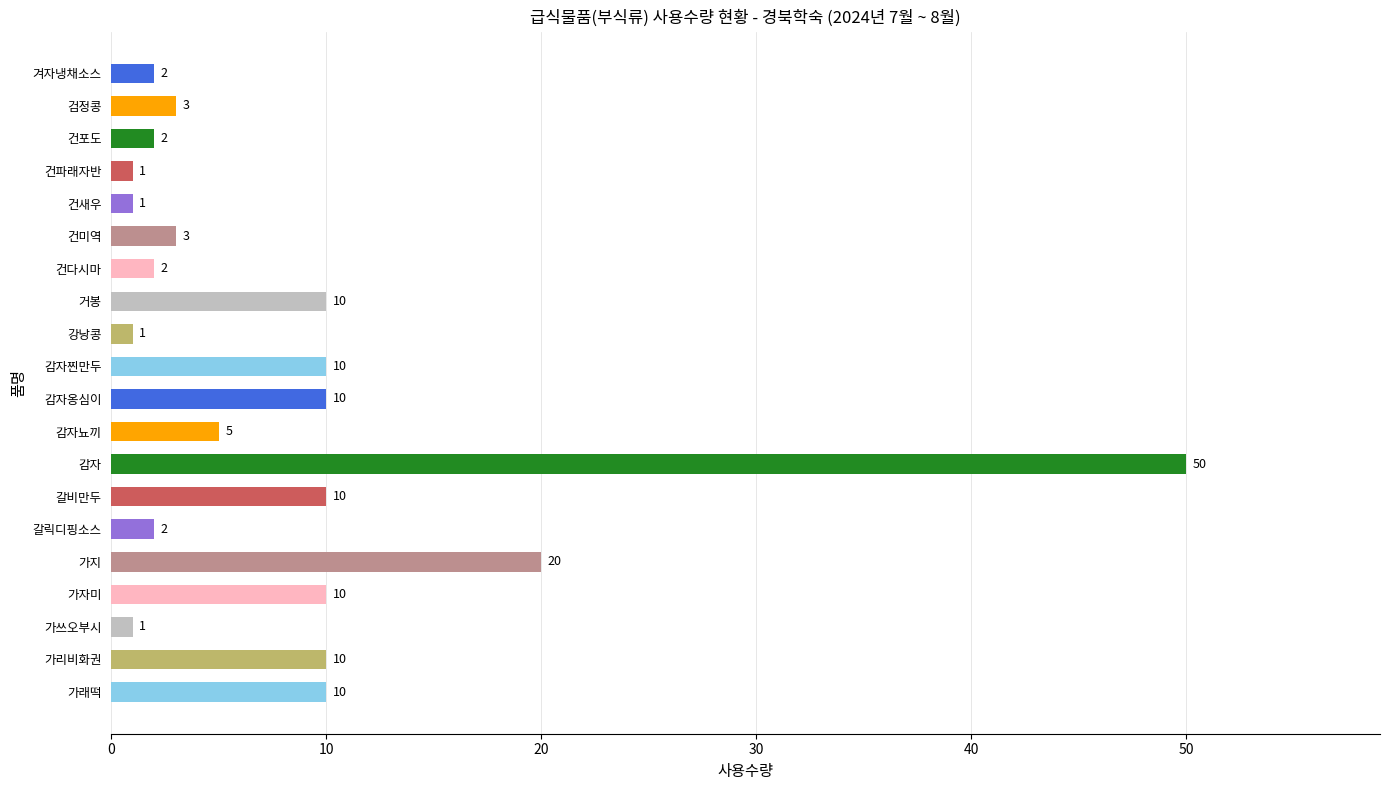

What is the sum of the values at 거봉 and 강낭콩?

11